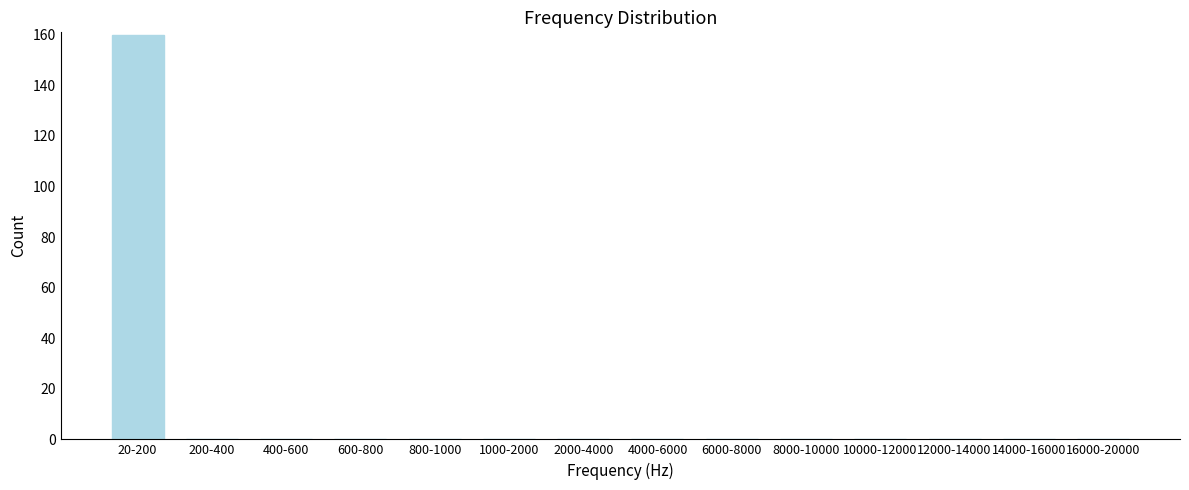

Reading left to right, list all the values displayed in this chart.

20-200=160	200-400=0	400-600=0	600-800=0	800-1000=0	1000-2000=0	2000-4000=0	4000-6000=0	6000-8000=0	8000-10000=0	10000-12000=0	12000-14000=0	14000-16000=0	16000-20000=0